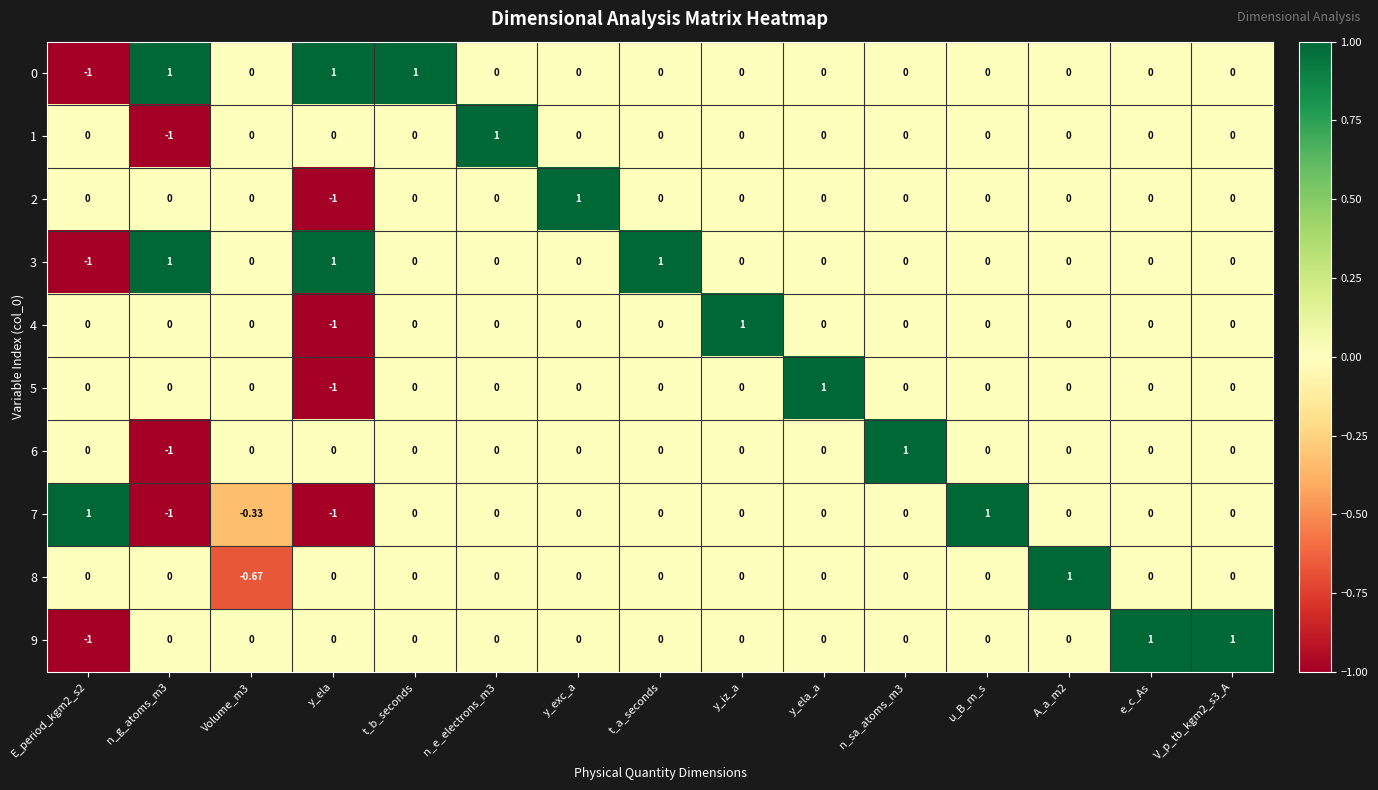

At which label does 5 reach its peak?

y_ela_a